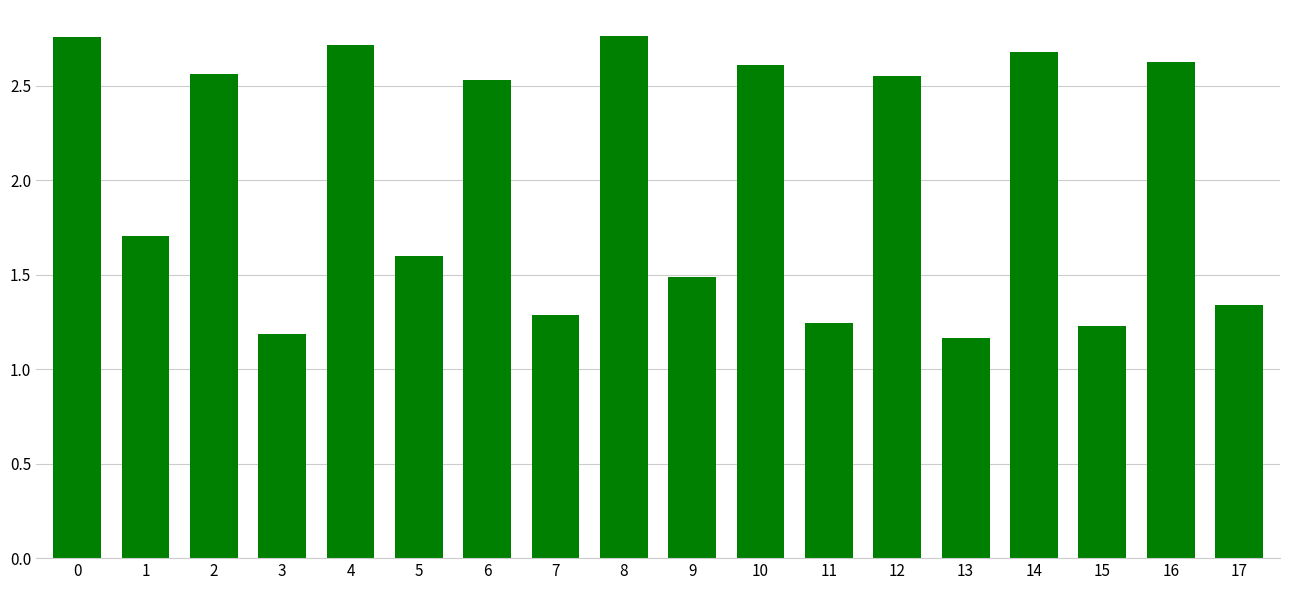

What is the difference between the values at 10 and 15?

1.4